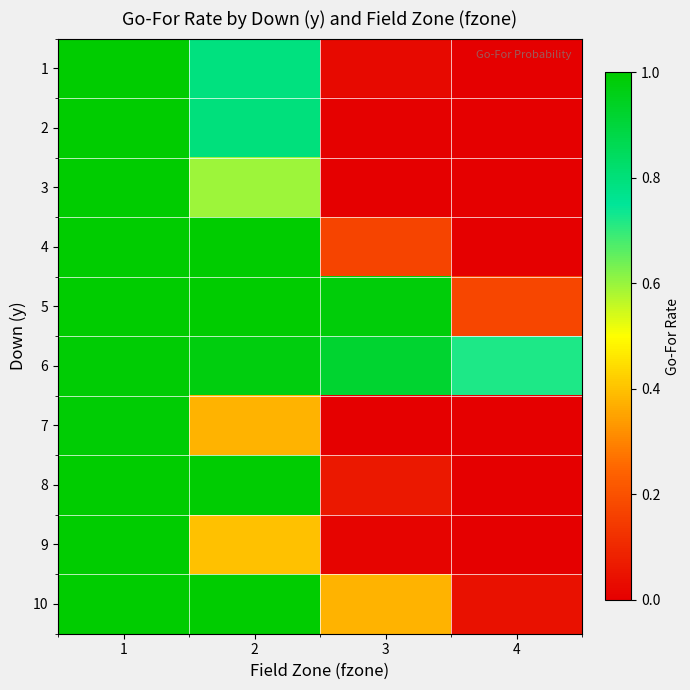

At 3, list the series in order from largest to smallest.

5, 6, 10, 4, 8, 1, 9, 2, 3, 7